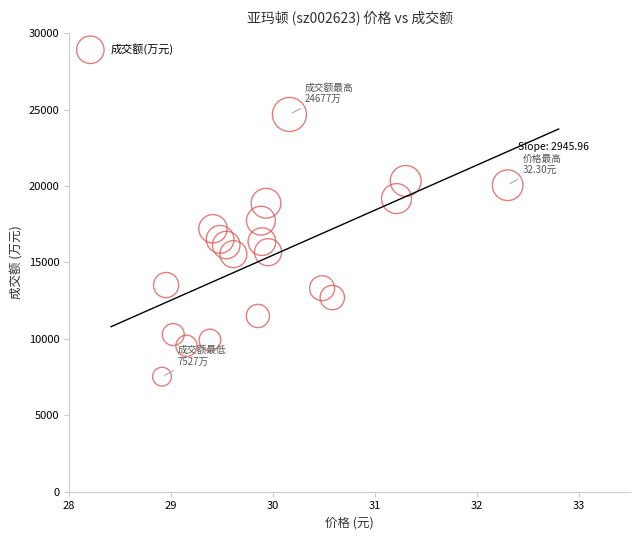

What is the range of Y values (max minus min)?

17150